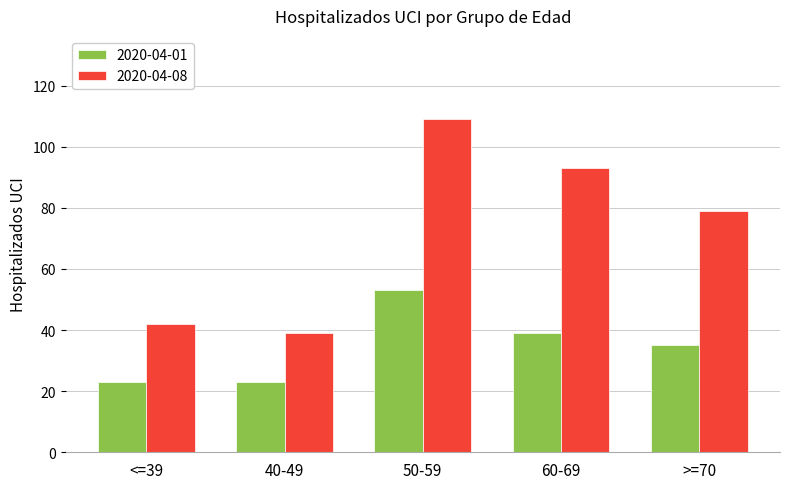

What is the difference between the second highest and second lowest values in the 2020-04-01 series?

16